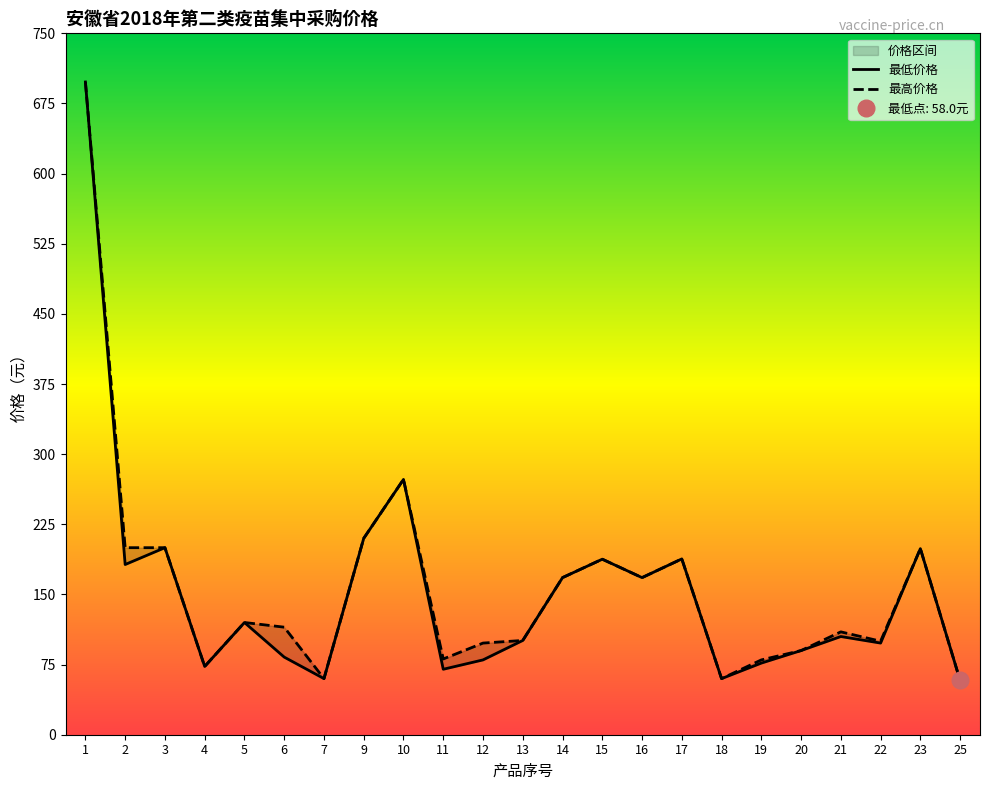

Which category has the highest value across all series?

1